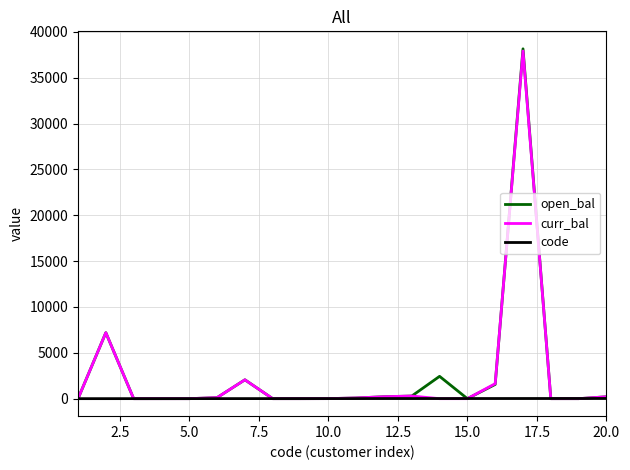

What is the maximum value shown in the chart?

38151